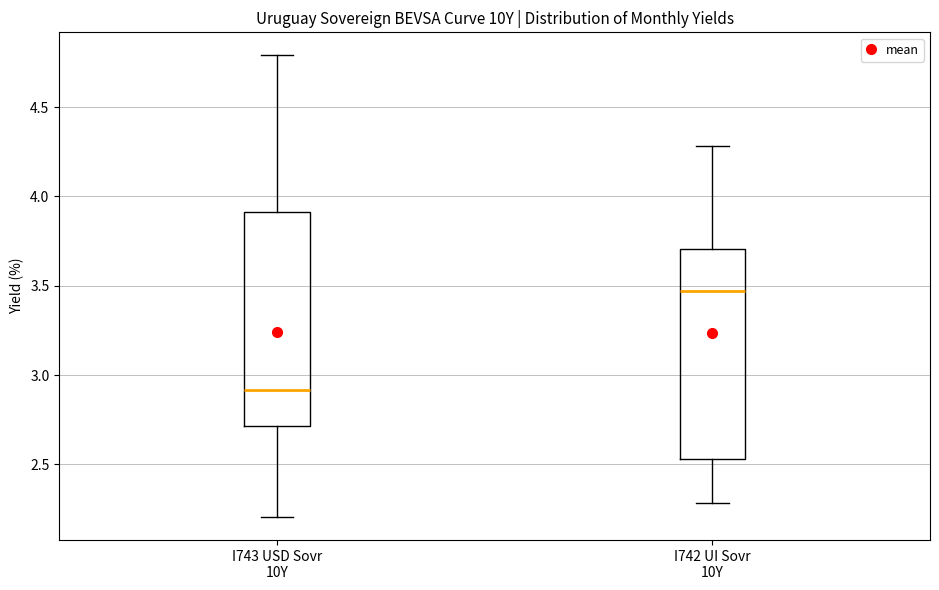

Which box has the highest median line?

I742 UI Sovr 10Y